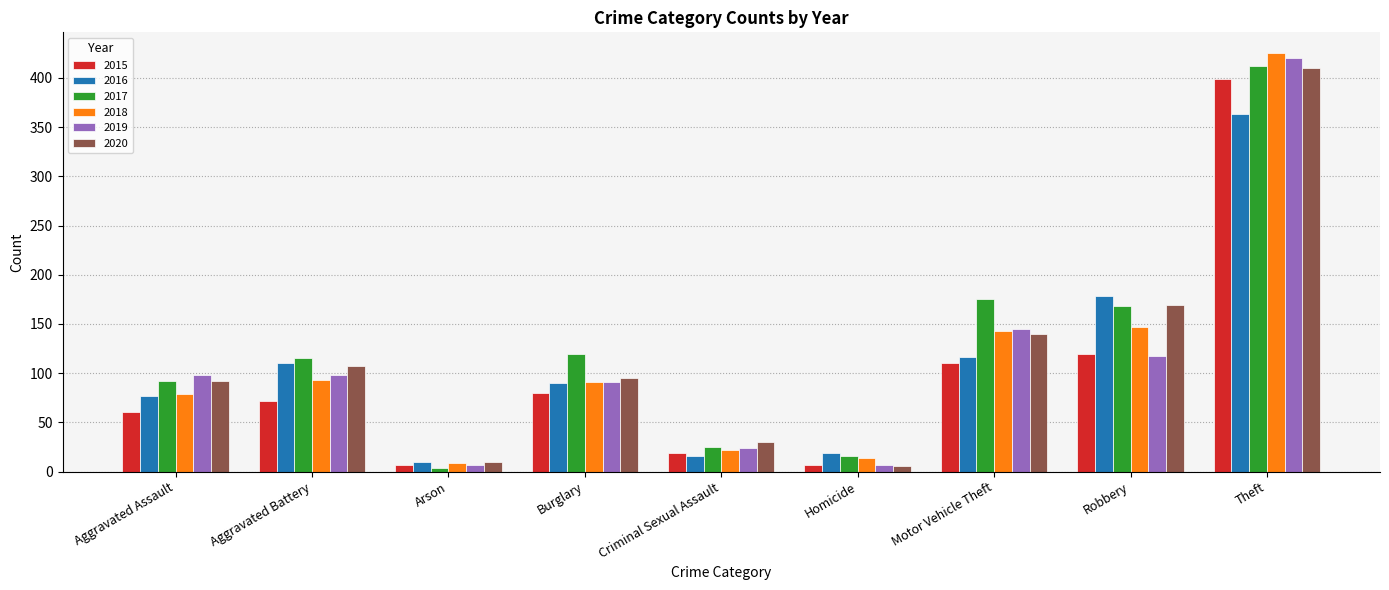

What is the difference between the maximum and minimum values in the 2018 series?

416